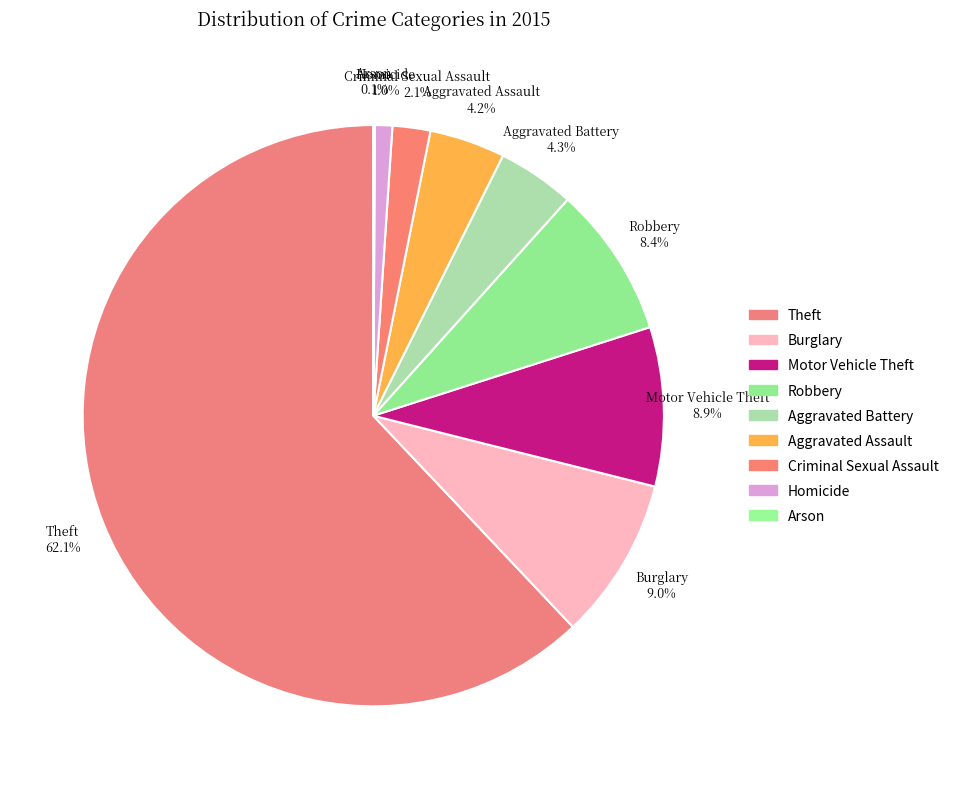

What is the largest slice in the pie chart?

Theft